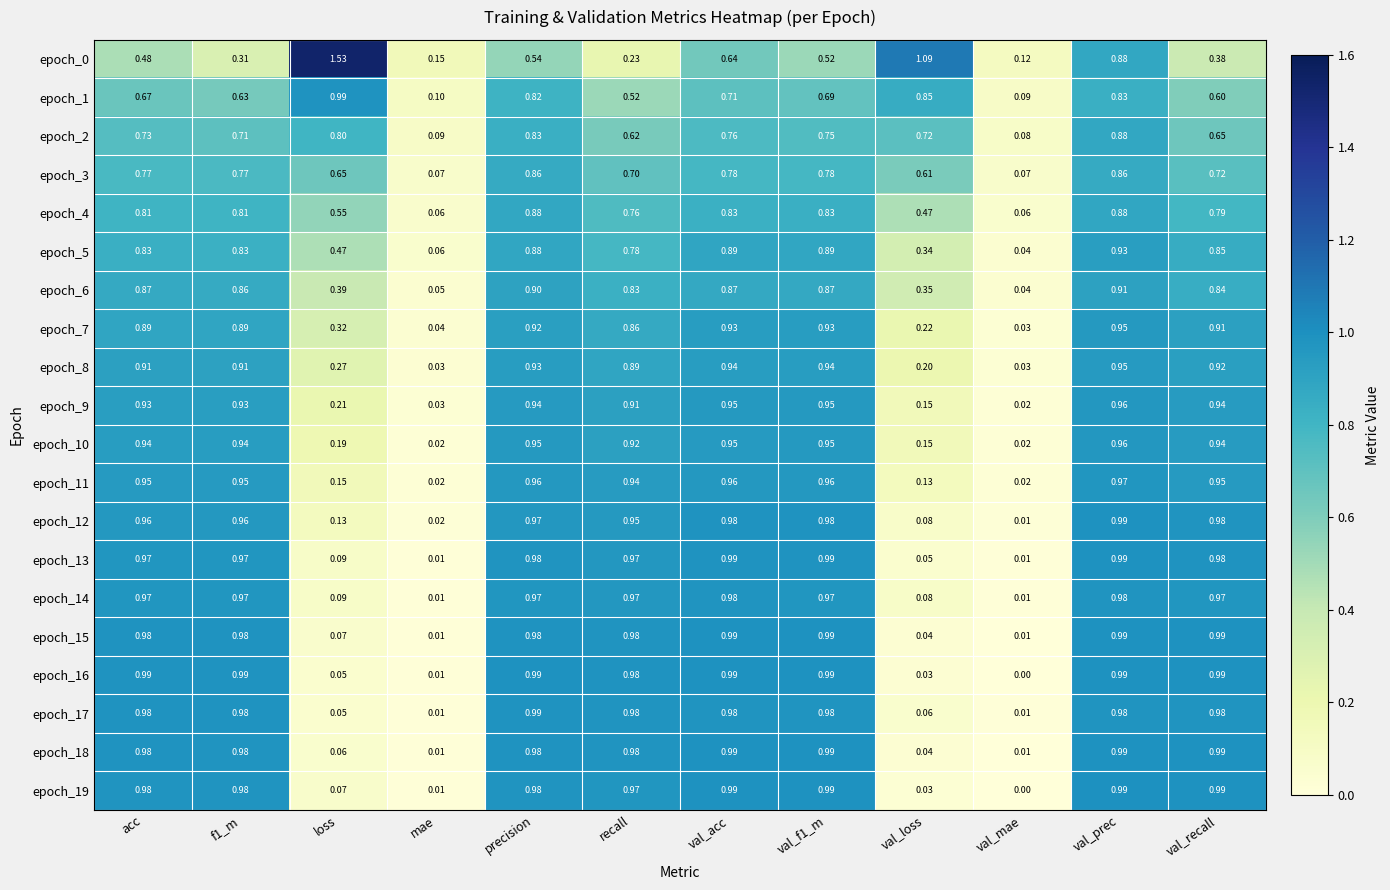

At which category is the sum across all series the highest?

val_prec